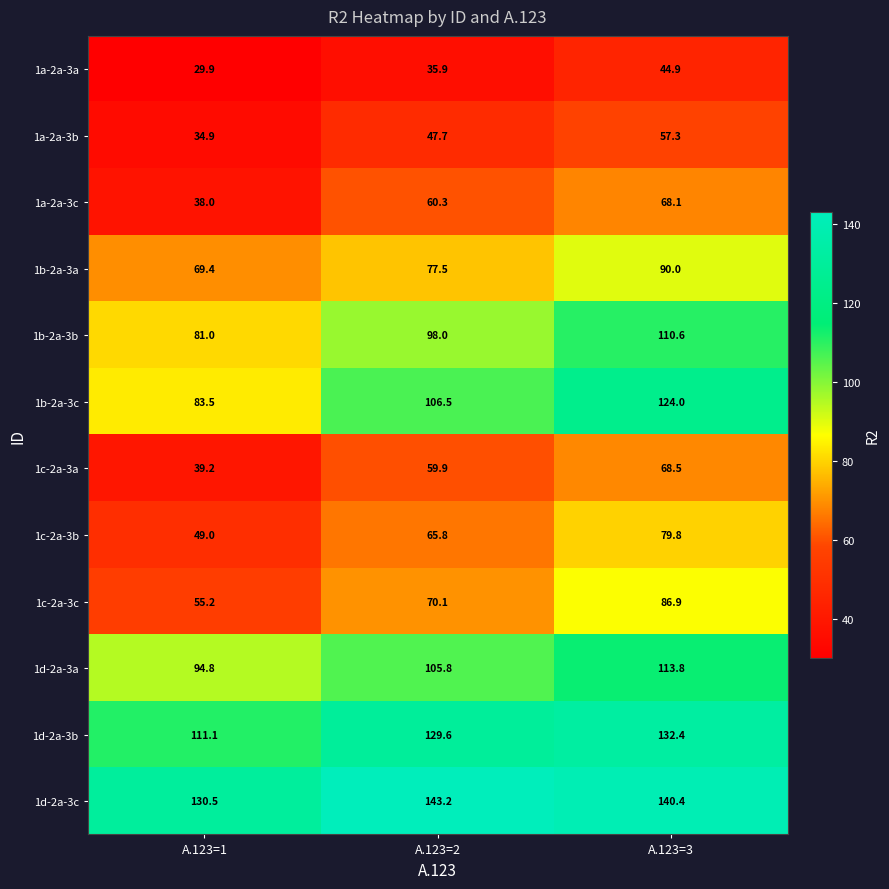

Is it true that 1c-2a-3a equals 68.5 at A.123=3?

True